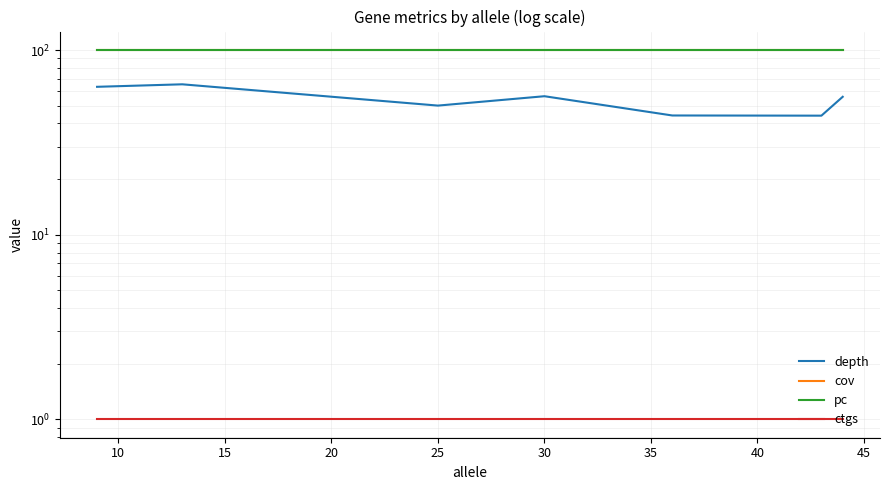

Between 10 and 30, which is larger?

10